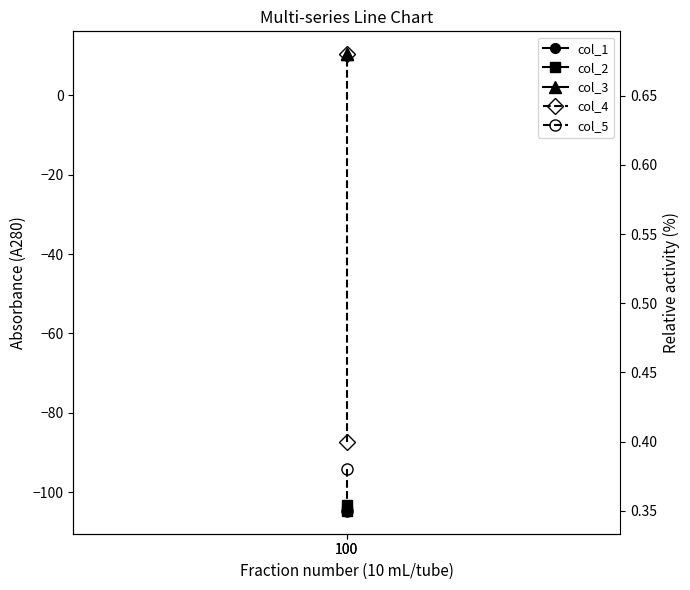

Reading left to right, list all the values displayed in this chart.

col_1: -103.4	-104.5
col_2: -103.3	-104.7
col_3: 10.4	10.4
col_4: 0.4	0.7
col_5: 0.4	0.3